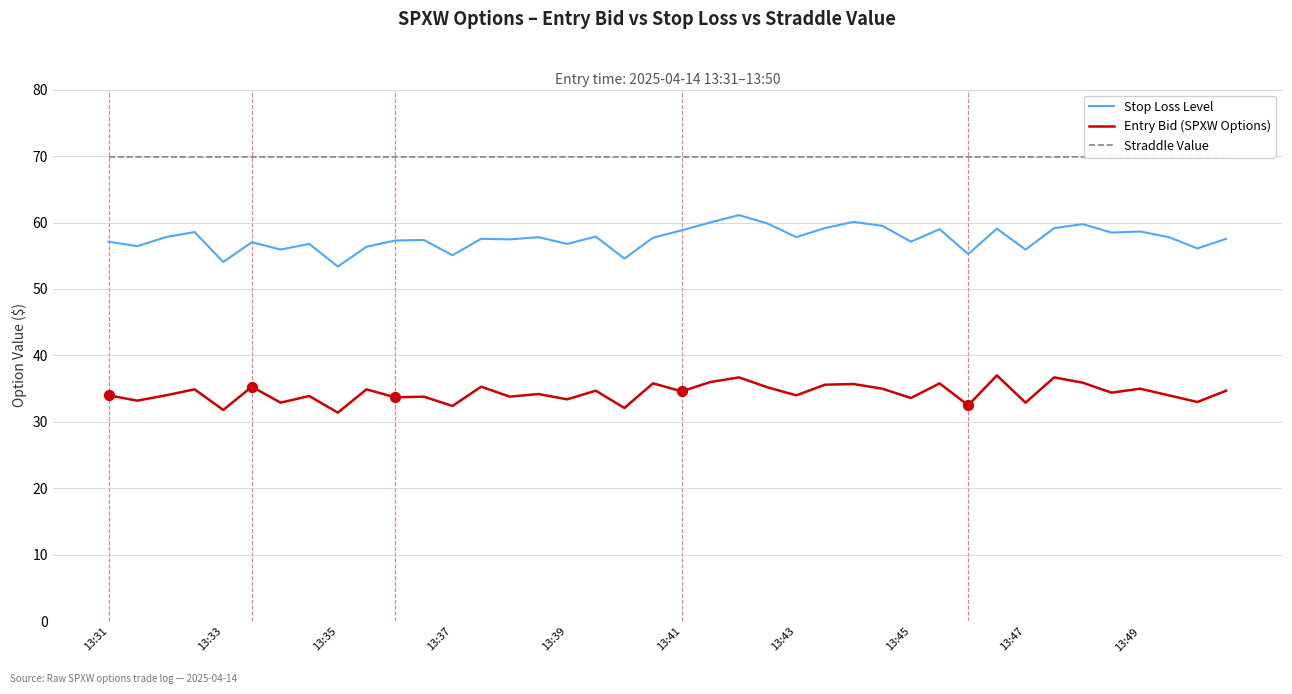

Which series has the largest total across all categories?

Straddle Value